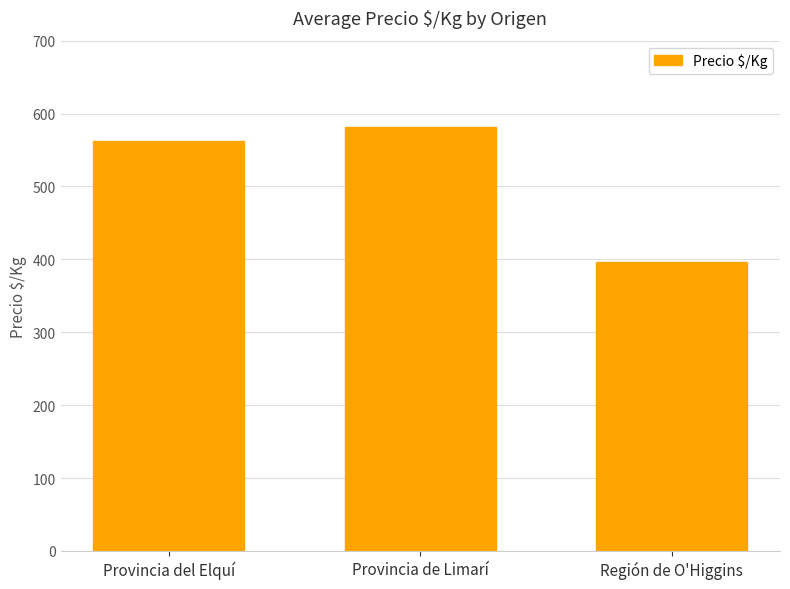

What position from the left is Provincia de Limarí?

2